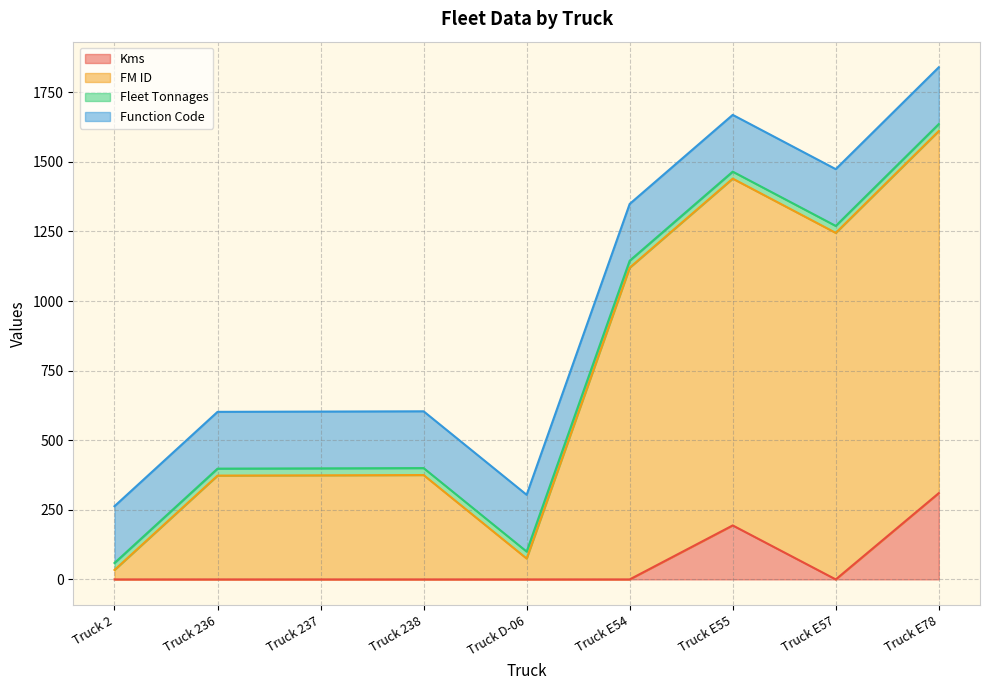

At how many categories does at least one series exceed 367?

7